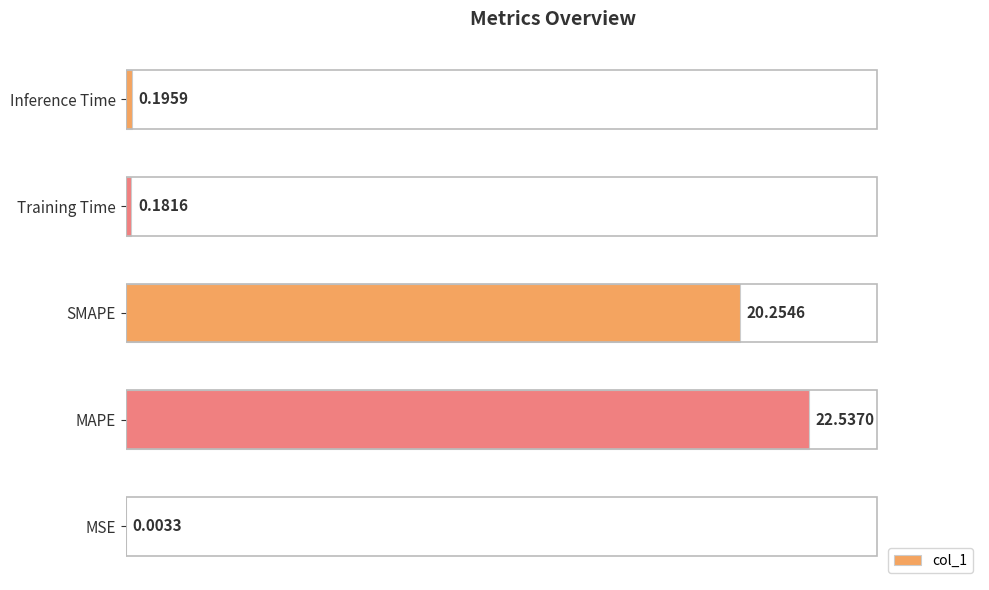

Count the number of data series in this chart.

1